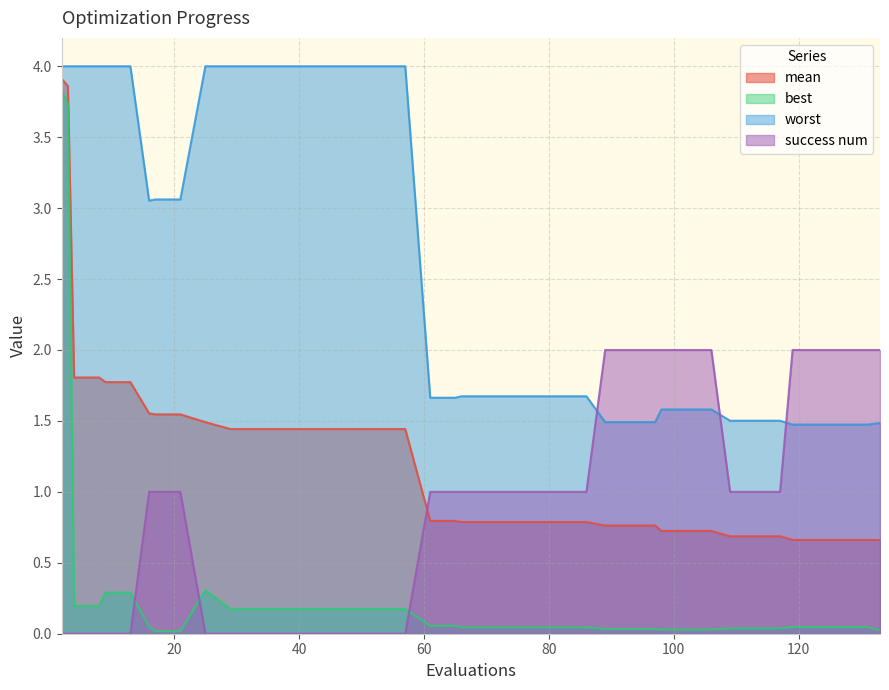

What is the value of the mean point at the 33rd from the left?

0.7